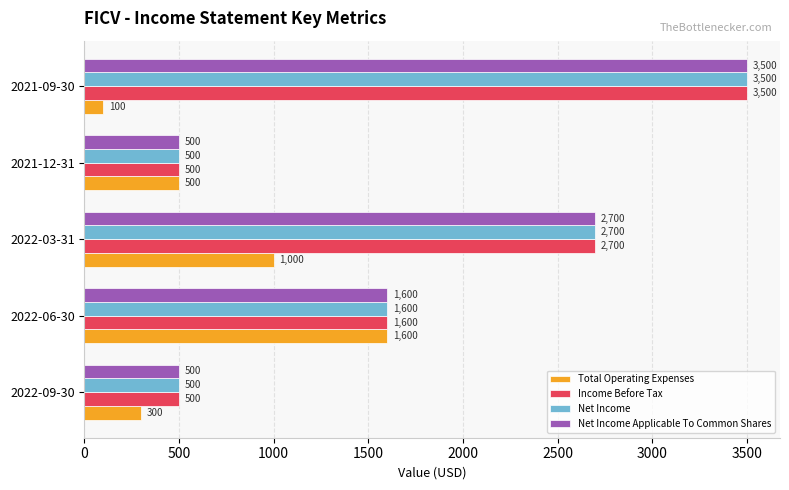

The Income Before Tax series shows 2700 at 2022-03-31. True or false?

True